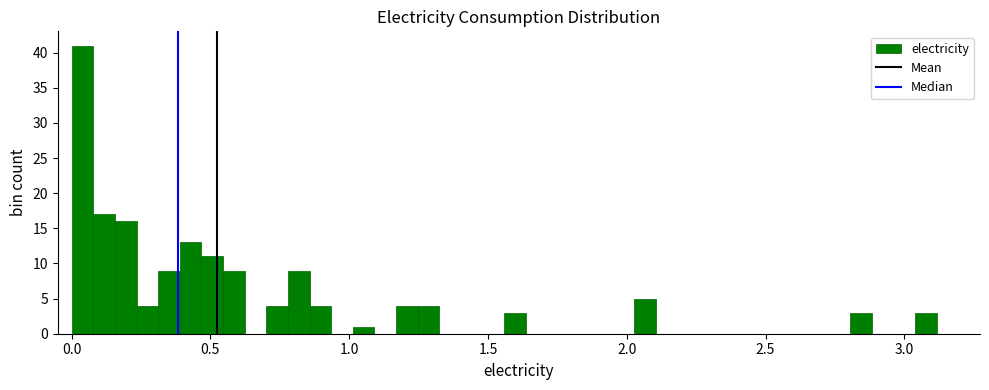

Around what value on the x-axis is the tallest bar? Give the approximate position of its centre, as read against the axis.

0.05